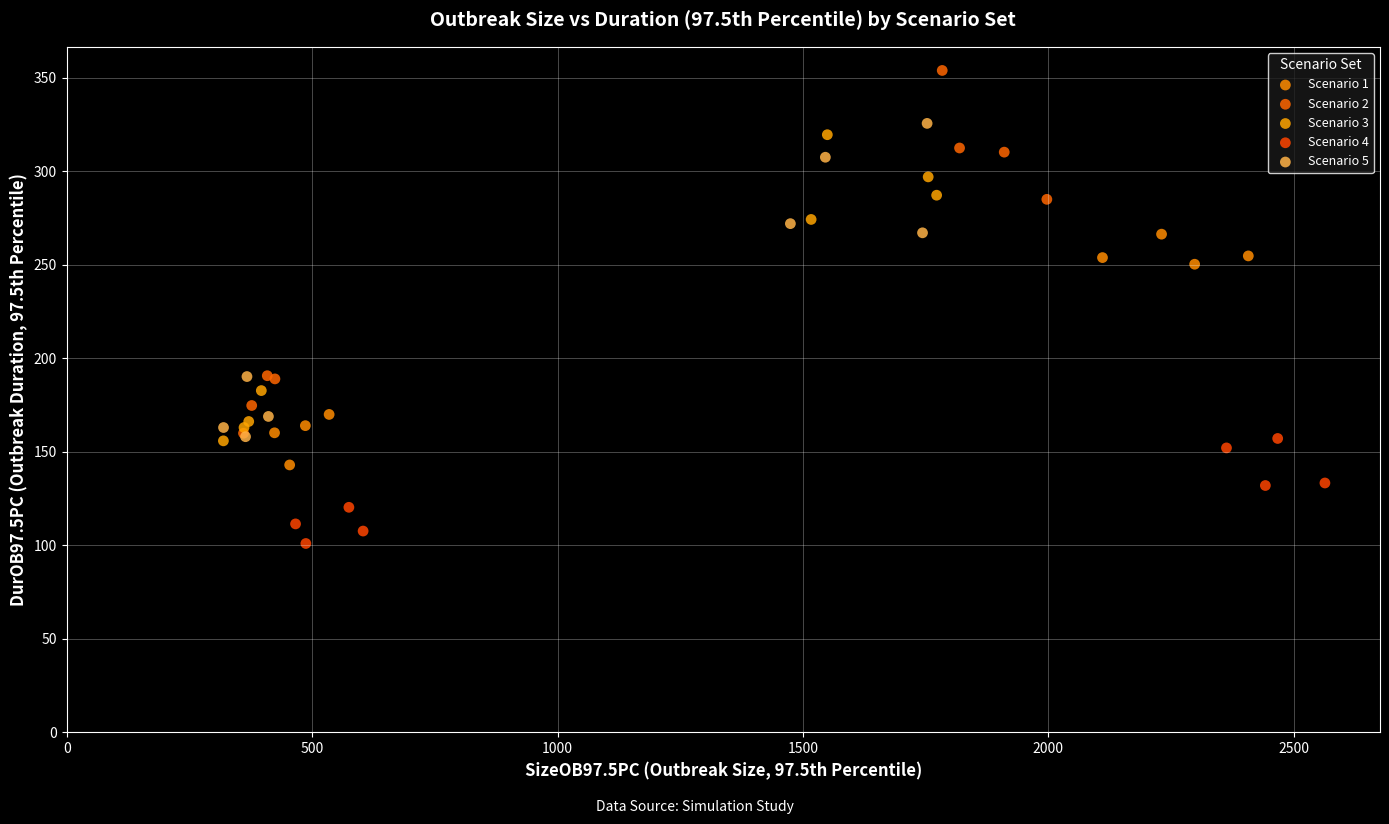

Which series reaches the maximum Y coordinate?

Scenario 2